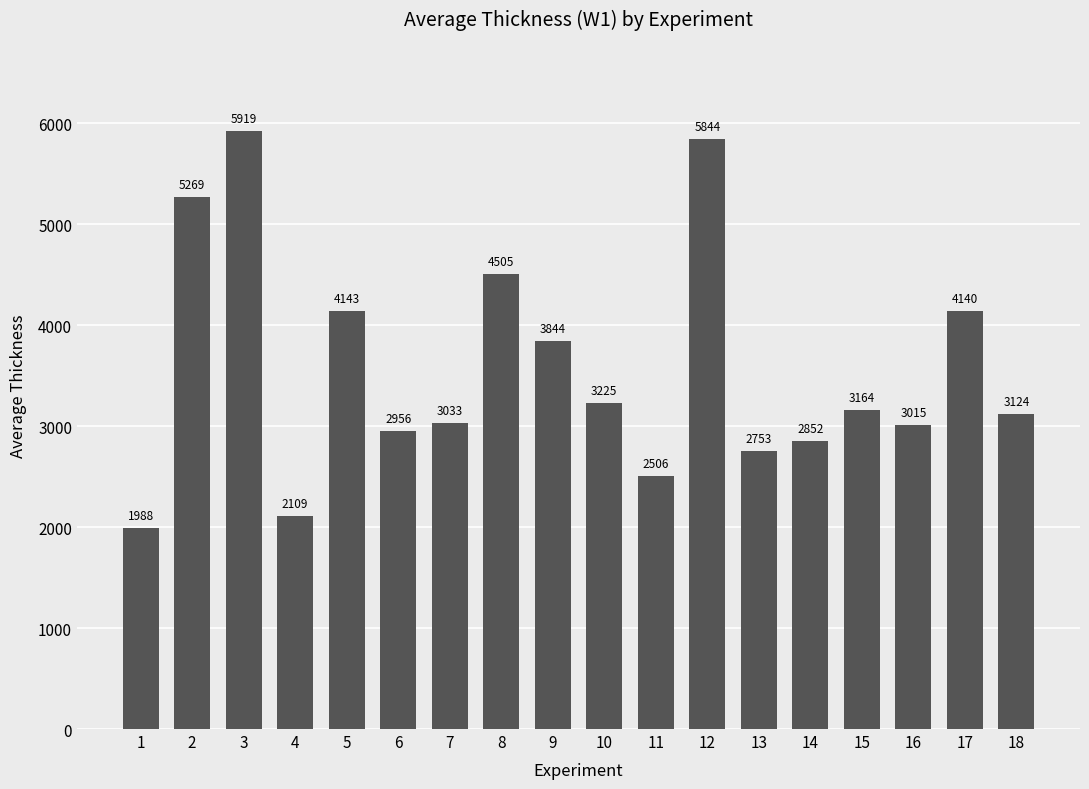

The chart shows a value of 550.1 at 1. True or false?

False